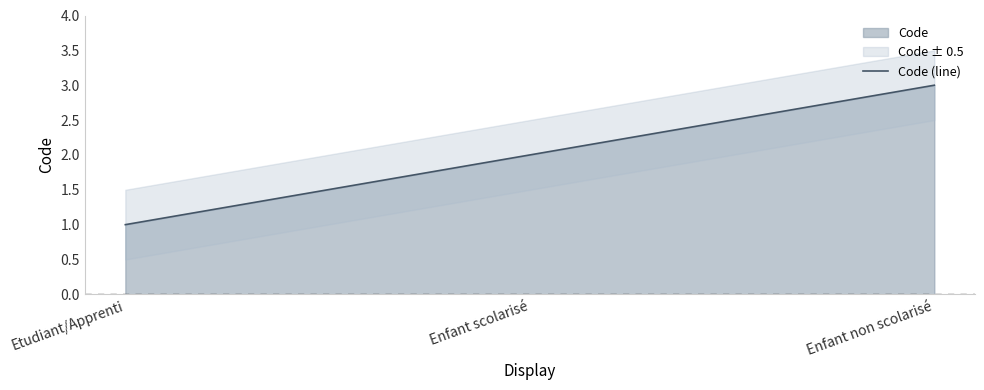

What is the sum of the values at Enfant scolarisé and Enfant non scolarisé?

5